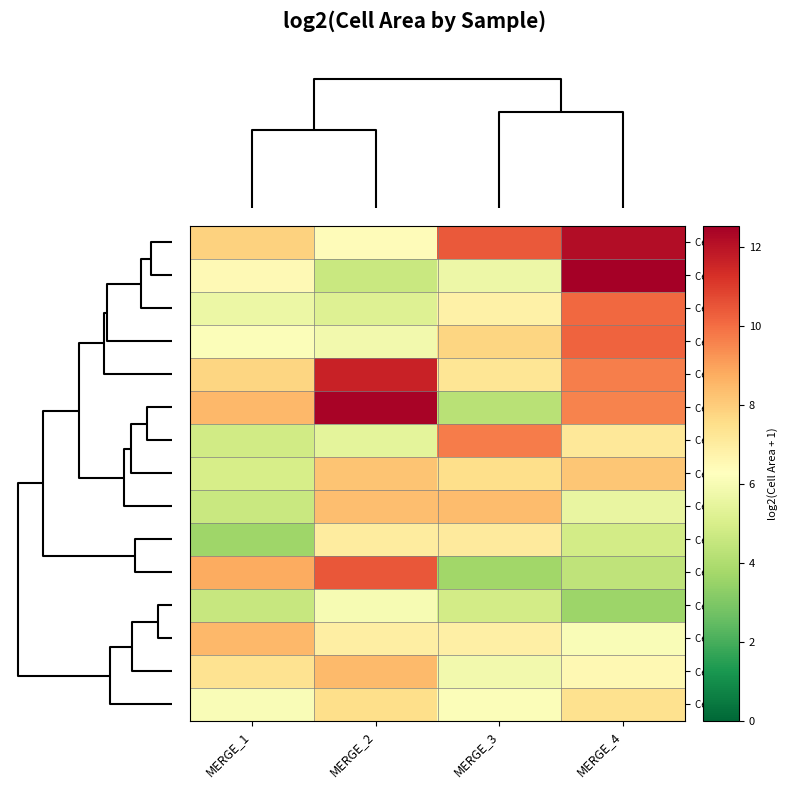

Reading left to right, extract all data points from this chart.

Cell 3: MERGE_1=7.9	MERGE_2=6.4	MERGE_3=10.4	MERGE_4=12.2
Cell 6: MERGE_1=6.5	MERGE_2=4.6	MERGE_3=5.7	MERGE_4=12.5
Cell 1: MERGE_1=5.7	MERGE_2=5.2	MERGE_3=6.8	MERGE_4=10.1
Cell 4: MERGE_1=6.1	MERGE_2=5.9	MERGE_3=7.7	MERGE_4=10.2
Cell 5: MERGE_1=7.8	MERGE_2=11.6	MERGE_3=7.3	MERGE_4=9.7
Cell 11: MERGE_1=8.5	MERGE_2=12.4	MERGE_3=4.2	MERGE_4=9.6
Cell 10: MERGE_1=4.8	MERGE_2=5.4	MERGE_3=9.7	MERGE_4=7.2
Cell 7: MERGE_1=5.0	MERGE_2=8.2	MERGE_3=7.5	MERGE_4=8.1
Cell 2: MERGE_1=4.6	MERGE_2=8.3	MERGE_3=8.4	MERGE_4=5.6
Cell 14: MERGE_1=3.6	MERGE_2=7.0	MERGE_3=7.0	MERGE_4=4.9
Cell 12: MERGE_1=8.8	MERGE_2=10.4	MERGE_3=3.7	MERGE_4=4.4
Cell 13: MERGE_1=4.6	MERGE_2=6.0	MERGE_3=4.9	MERGE_4=3.6
Cell 15: MERGE_1=8.5	MERGE_2=6.9	MERGE_3=6.8	MERGE_4=6.1
Cell 8: MERGE_1=7.4	MERGE_2=8.4	MERGE_3=5.8	MERGE_4=6.5
Cell 9: MERGE_1=6.1	MERGE_2=7.5	MERGE_3=6.1	MERGE_4=7.4